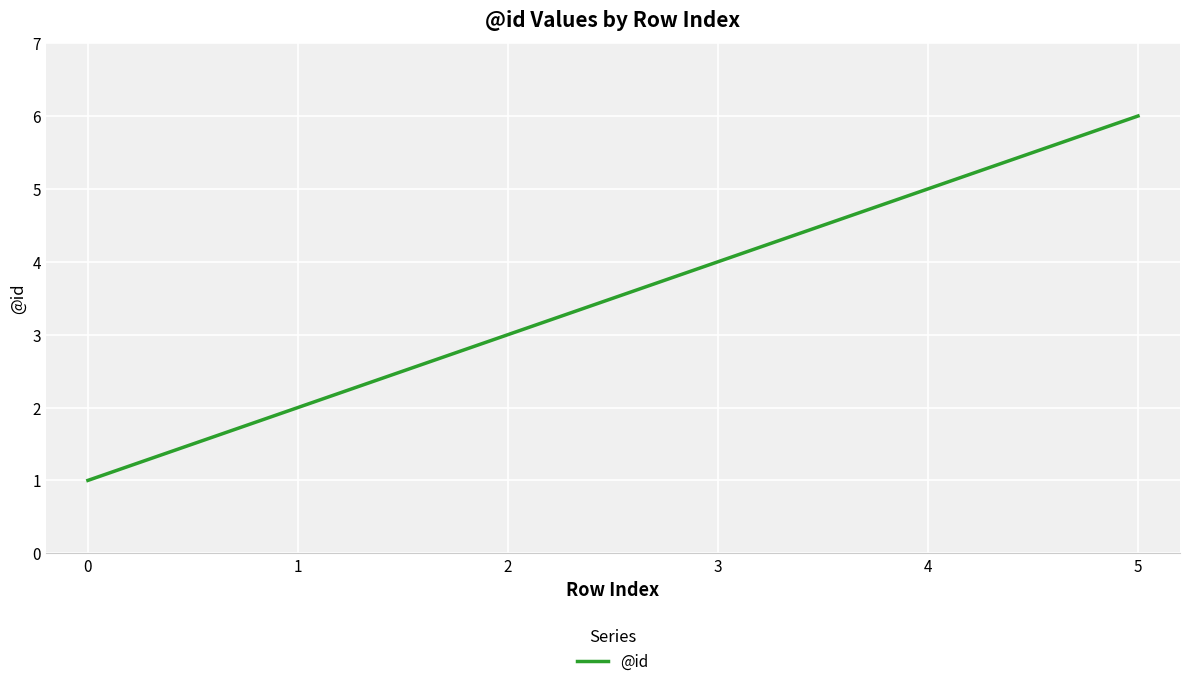

Rank the categories by value from highest to lowest.

5, 4, 3, 2, 1, 0